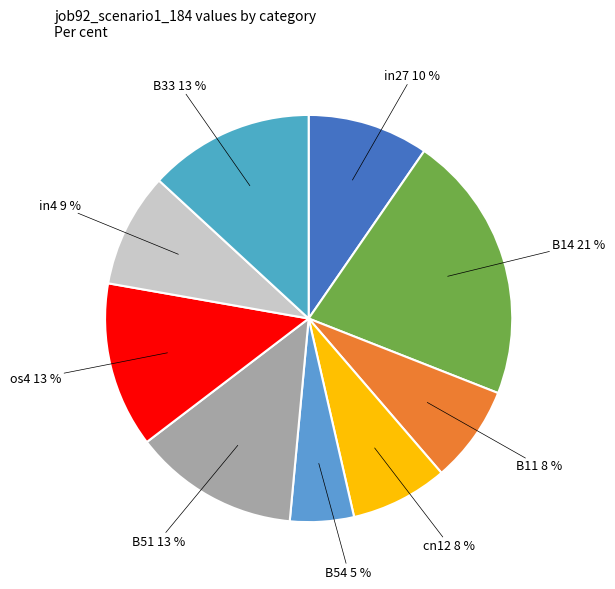

How many segments does this pie chart have?

9